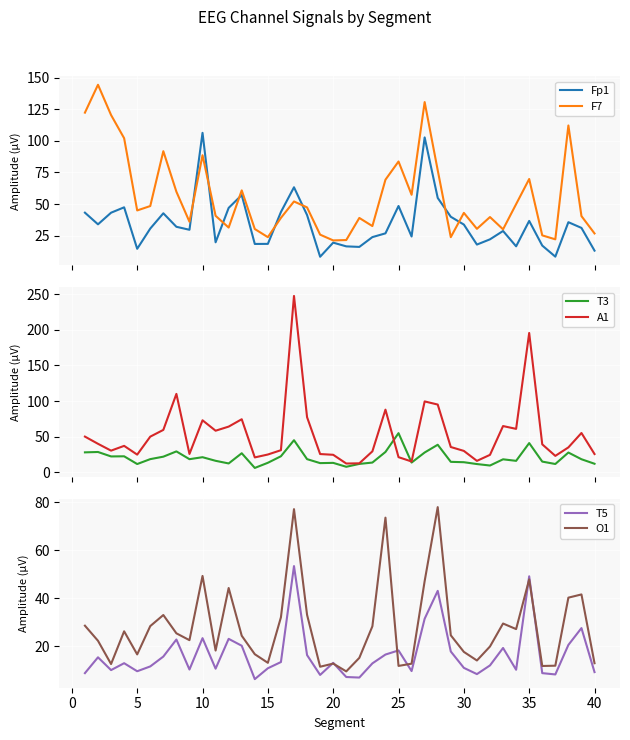

Is the value of A1 at 30 greater than the value of T5 at 12?

Yes